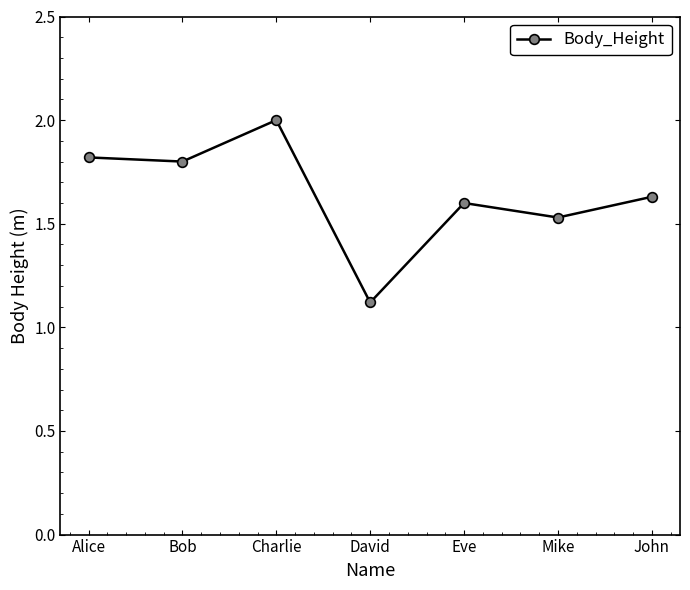

Approximately how many times larger is the value at Charlie compared to David?

1.8